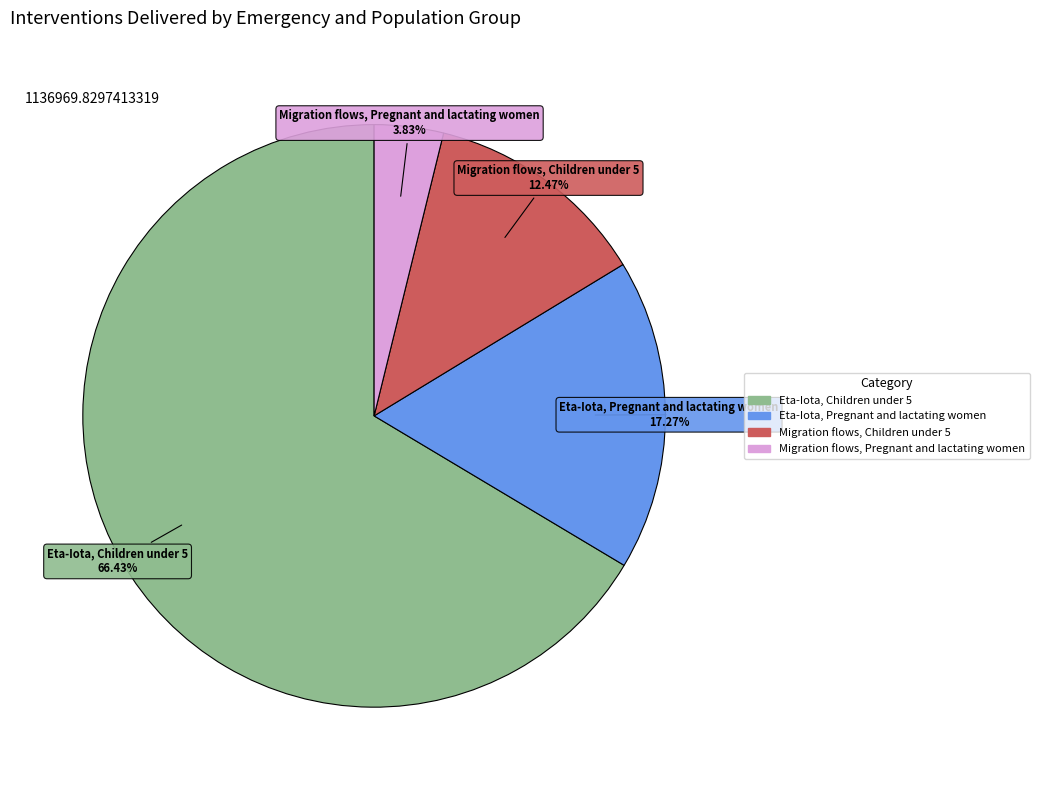

Count the number of slices in the pie.

4